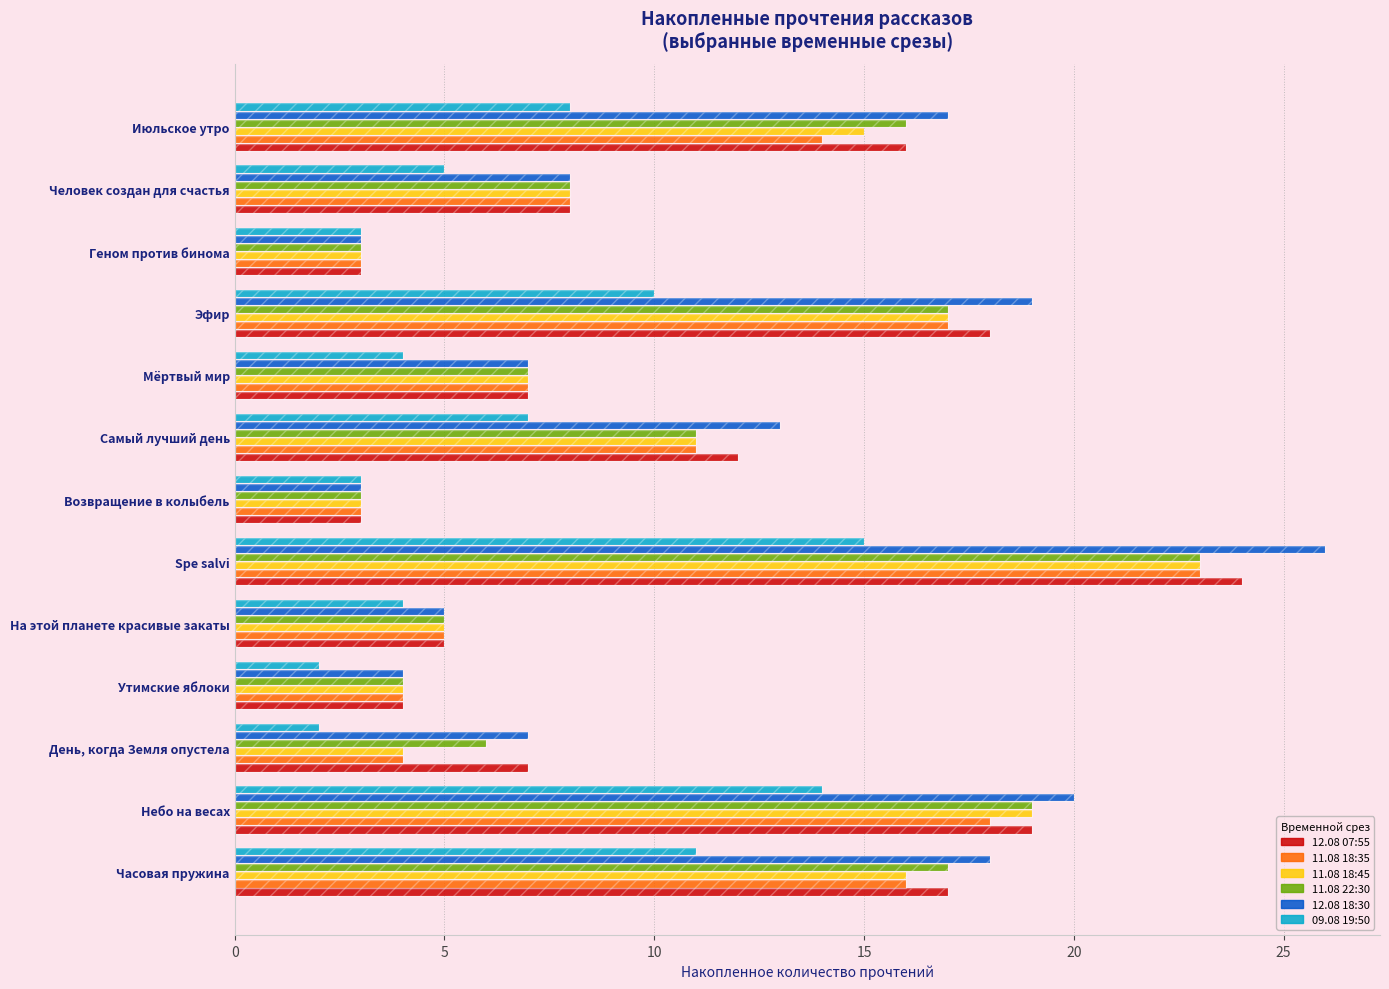

What is the average value of the 11.08 18:35 series?

10